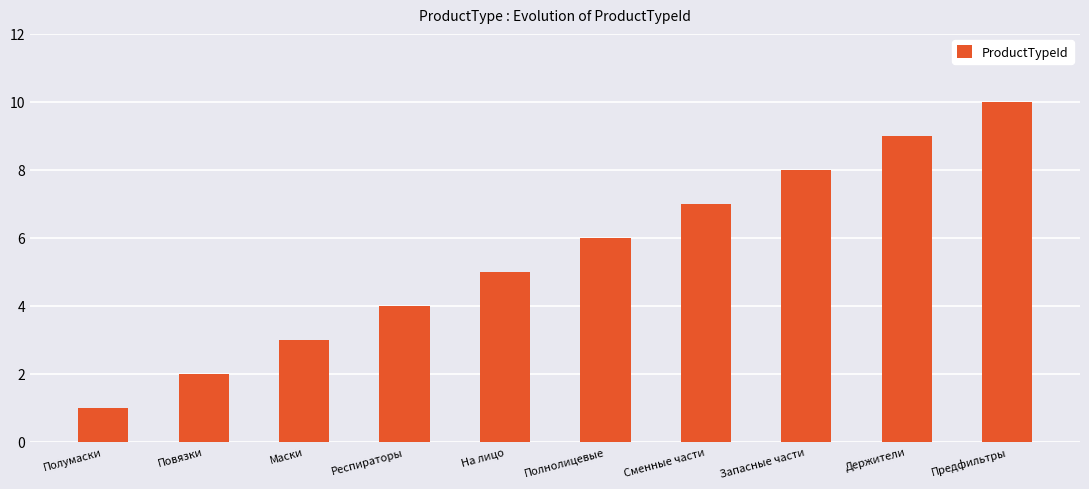

What is the ratio of the value at Сменные части to the value at Запасные части?

0.9